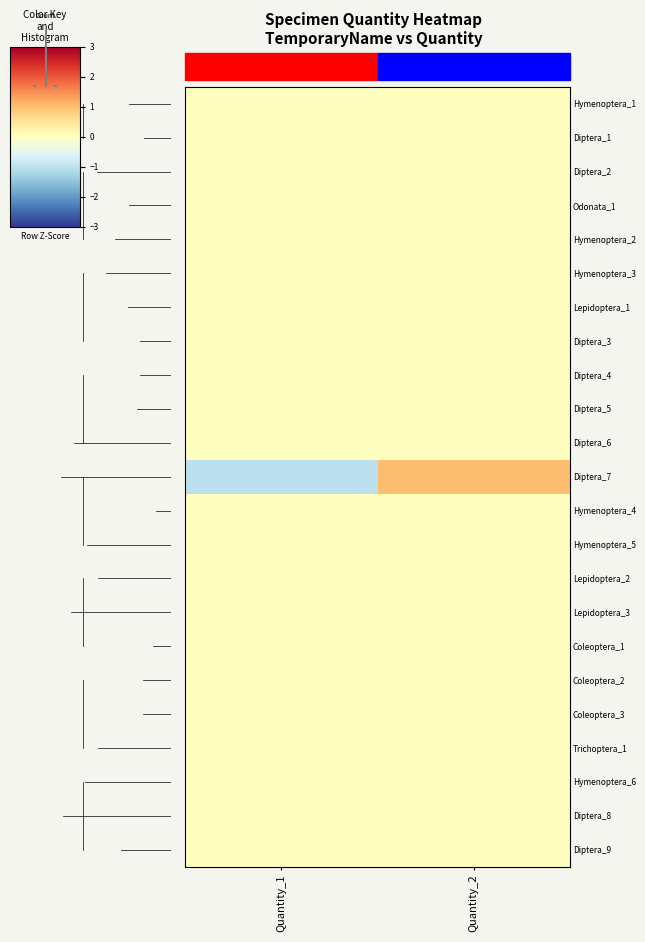

What is the total value across all series at Quantity_2?

1